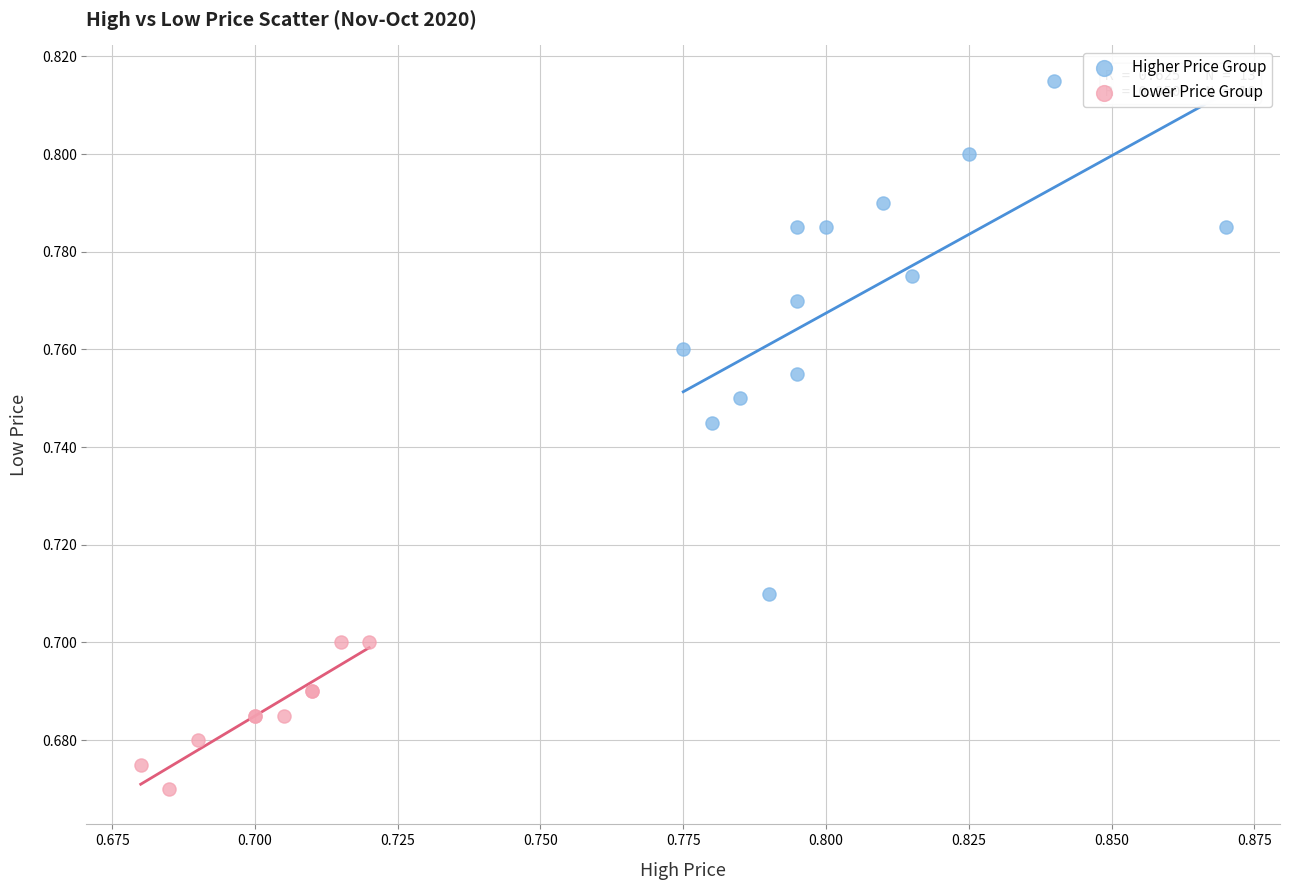

Which series has the largest Y range (max minus min)?

Higher Price Group